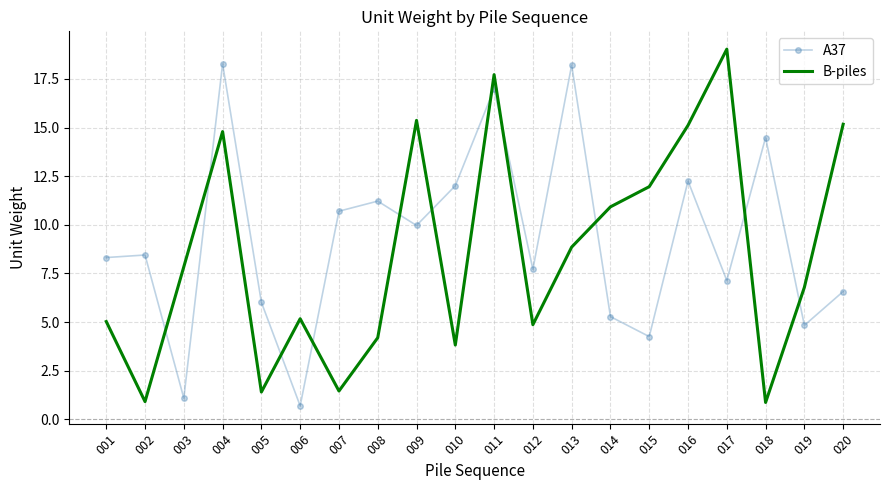

What are all the series names shown in the legend?

A37, B-piles